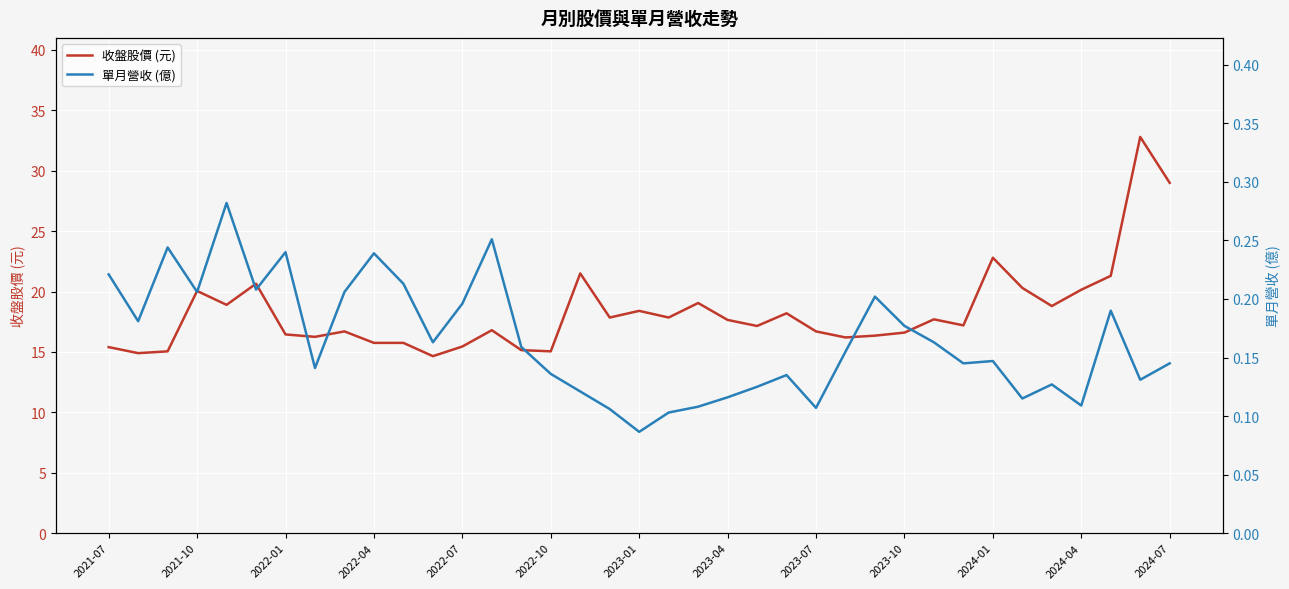

True or false: 收盤股價 (元) has more than 1 interior local peaks.

True